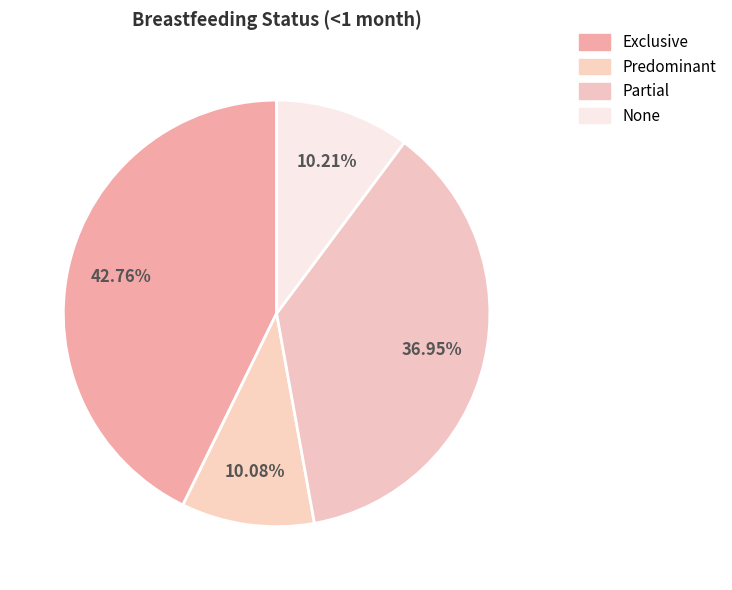

What percentage is the Predominant slice, to the nearest percent?

10%